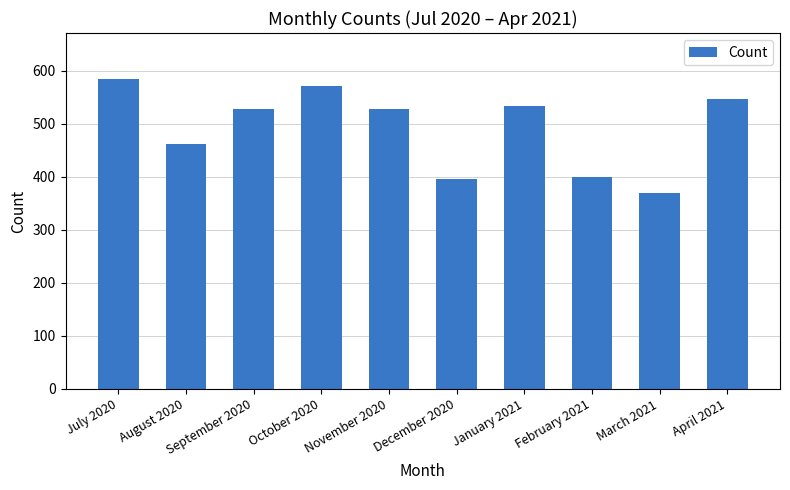

The chart shows a value of 698 at February 2021. True or false?

False